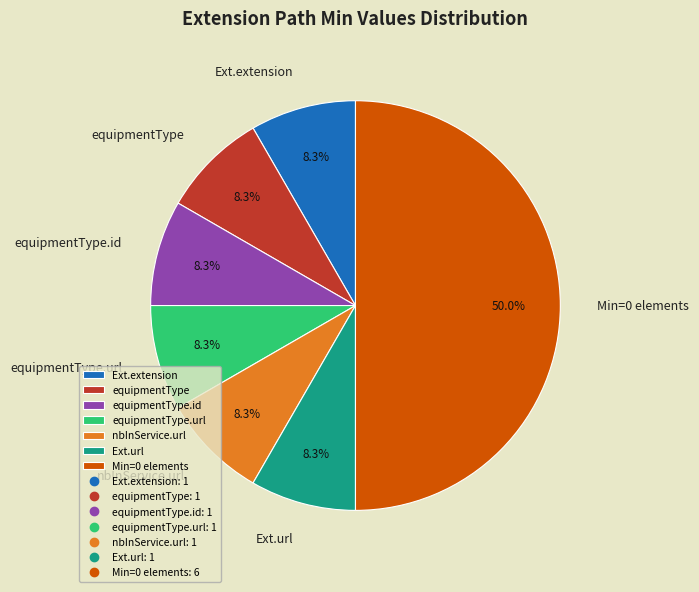

To the nearest percent, what is the difference between the largest and smallest slice percentages?

42%